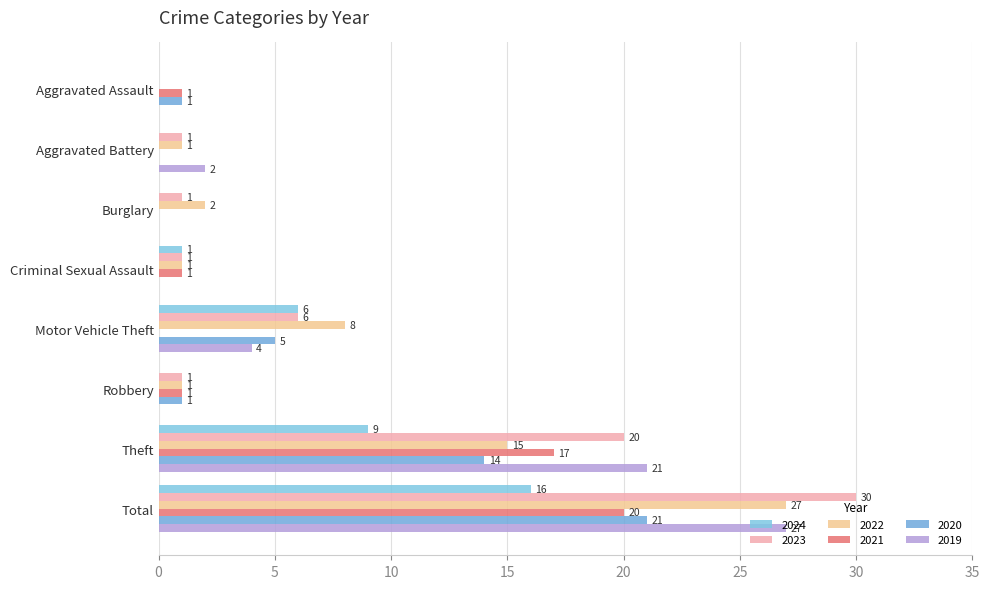

At which category is the sum across all series the highest?

Total